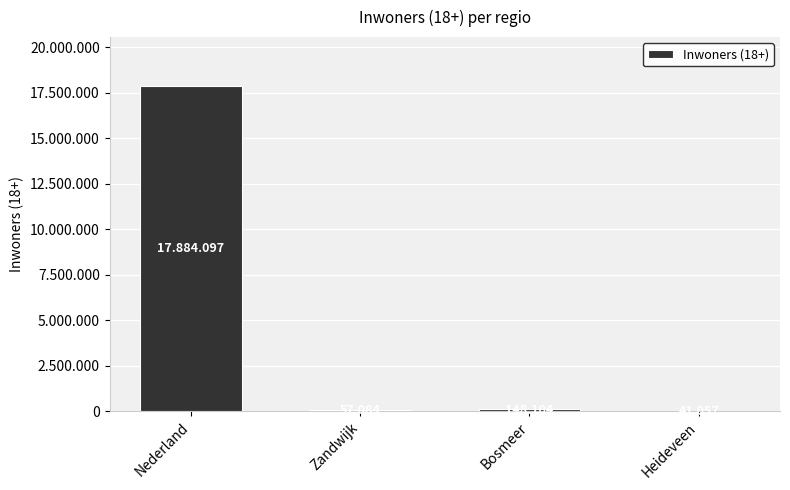

Where does the data first go above 148104?

Nederland